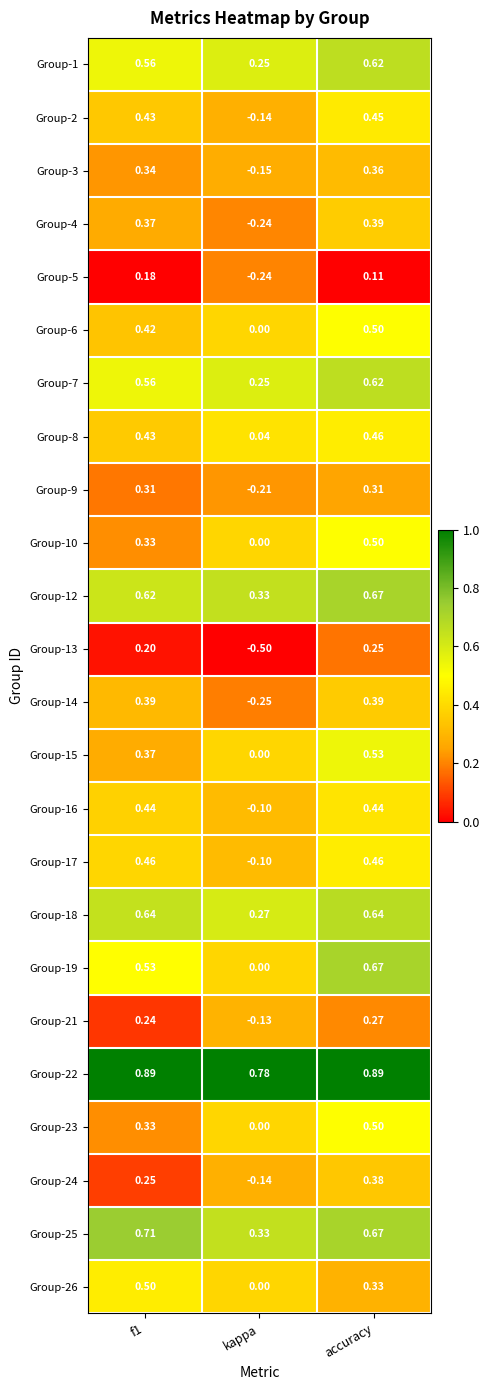

Is the value of Group-1 at accuracy greater than the value of Group-7 at f1?

Yes